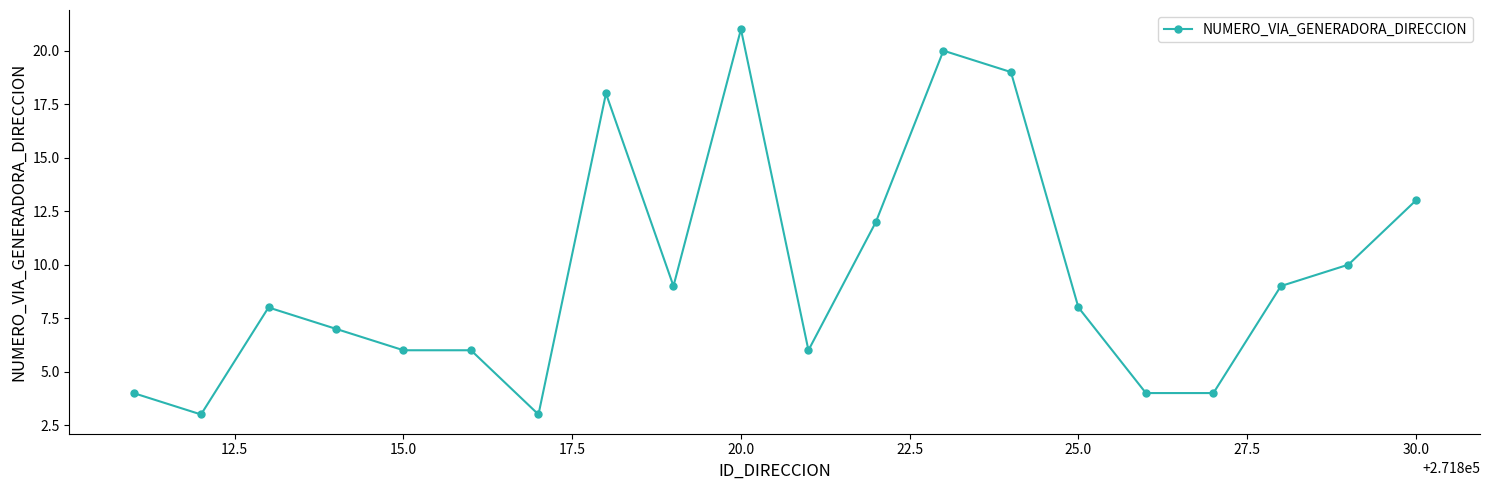

What is the value of the 2nd point from the left?

3